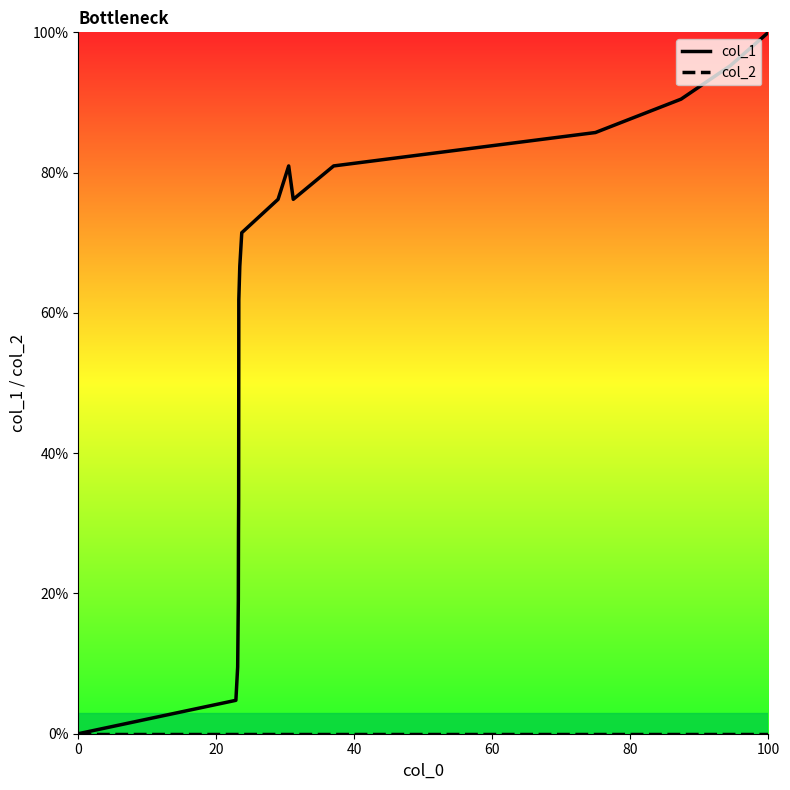

What is the label of the 16th point from the right?

20